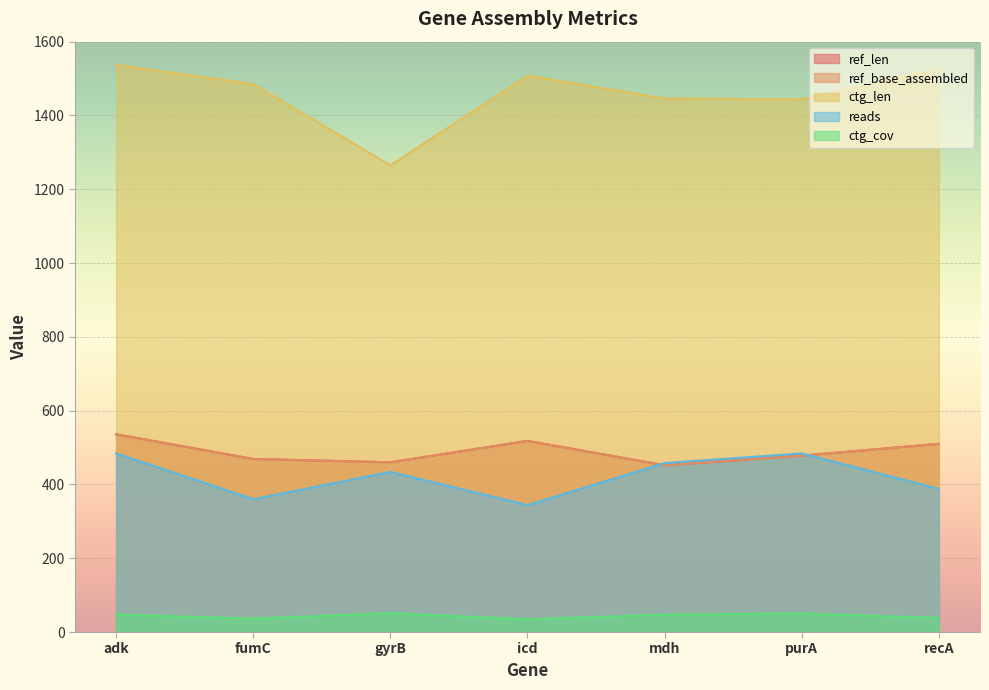

How many interior local valleys does the ctg_cov series have?

2